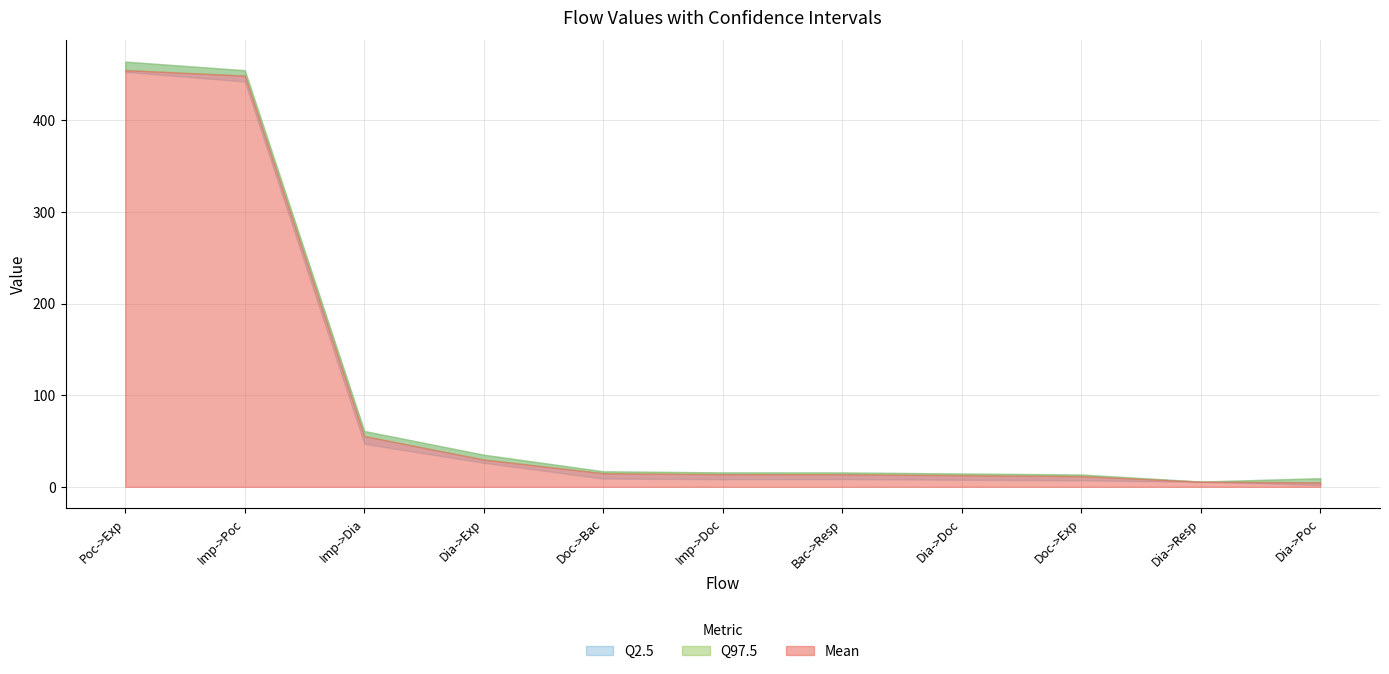

Reading left to right, list all the values displayed in this chart.

Q2.5: Poc->Exp=452.8	Imp->Poc=442.3	Imp->Dia=46.9	Dia->Exp=26.2	Doc->Bac=9.0	Imp->Doc=8.3	Bac->Resp=8.4	Dia->Doc=7.7	Doc->Exp=7.1	Dia->Resp=5.4	Dia->Poc=2.1
Mean: Poc->Exp=454.8	Imp->Poc=448.7	Imp->Dia=55.4	Dia->Exp=29.8	Doc->Bac=14.8	Imp->Doc=13.8	Bac->Resp=13.7	Dia->Doc=12.7	Doc->Exp=11.7	Dia->Resp=5.7	Dia->Poc=4.9
Q97.5: Poc->Exp=464.0	Imp->Poc=454.6	Imp->Dia=60.9	Dia->Exp=35.0	Doc->Bac=16.9	Imp->Doc=15.8	Bac->Resp=15.7	Dia->Doc=14.6	Doc->Exp=13.4	Dia->Resp=5.8	Dia->Poc=9.4